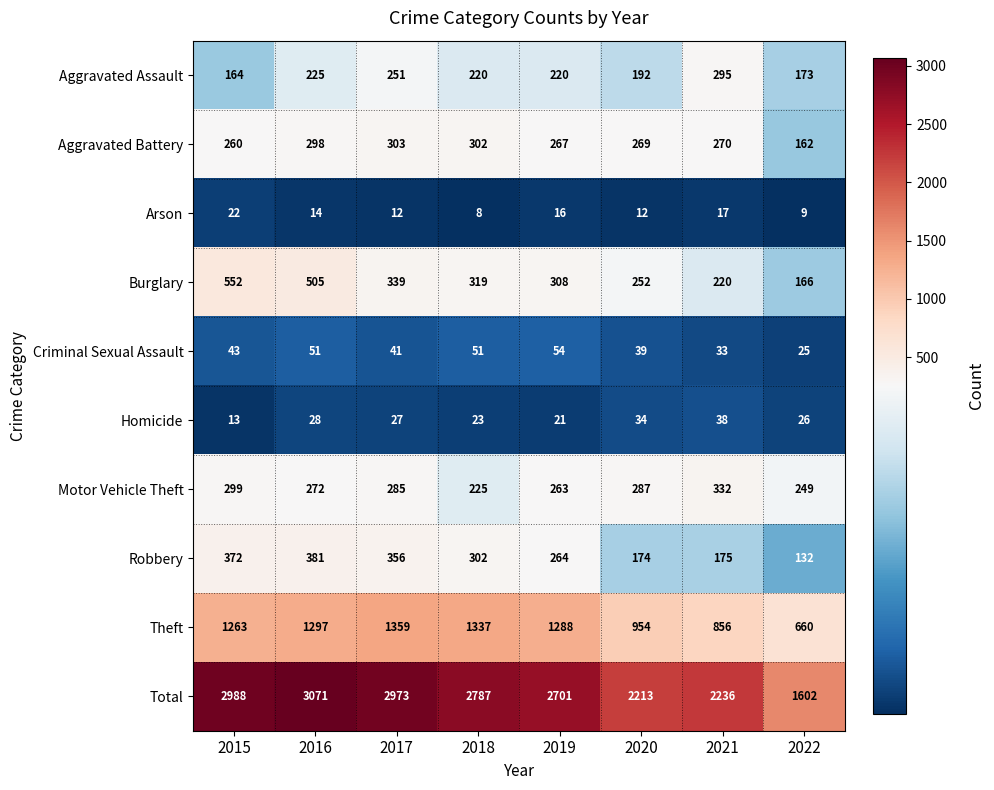

The Aggravated Assault series shows 220 at 2018. True or false?

True